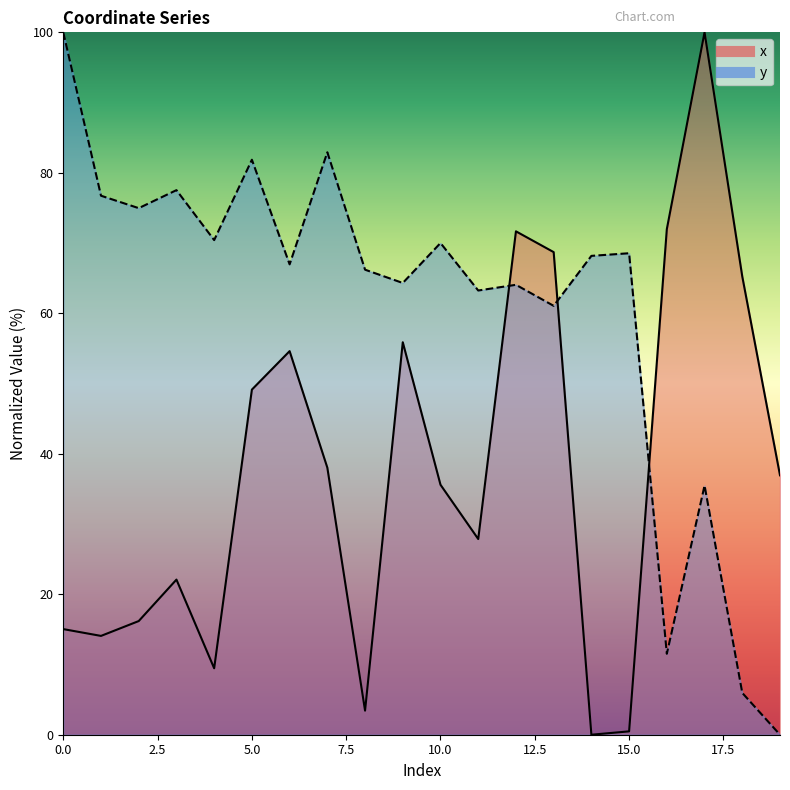

What are all the series names shown in the legend?

x, y